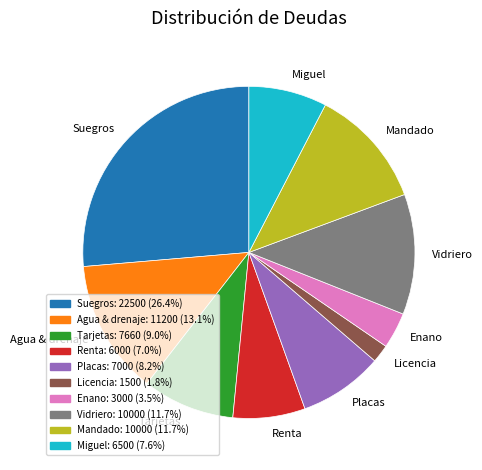

Do Miguel and Licencia together represent more than half of the pie?

No